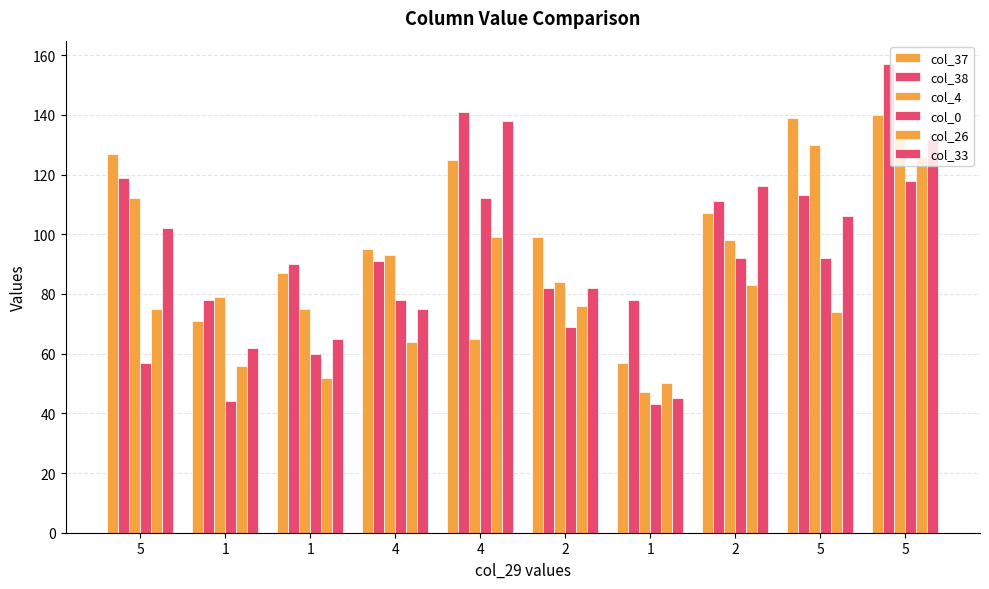

What is the total value across all series at 5?

592